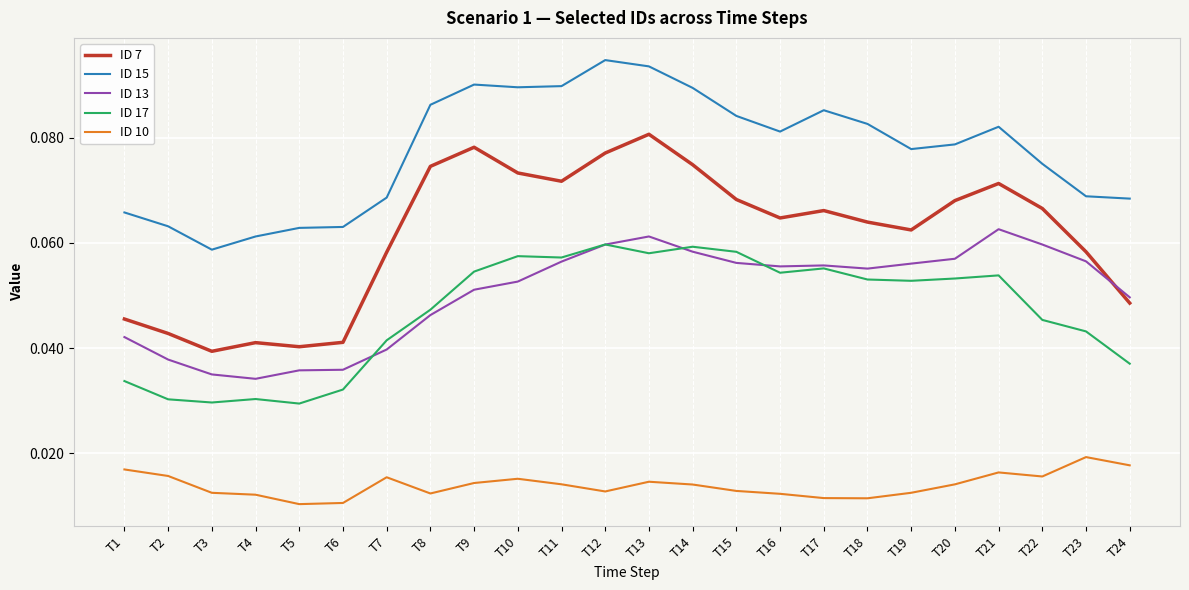

Which series has the largest range (max minus min)?

ID 7